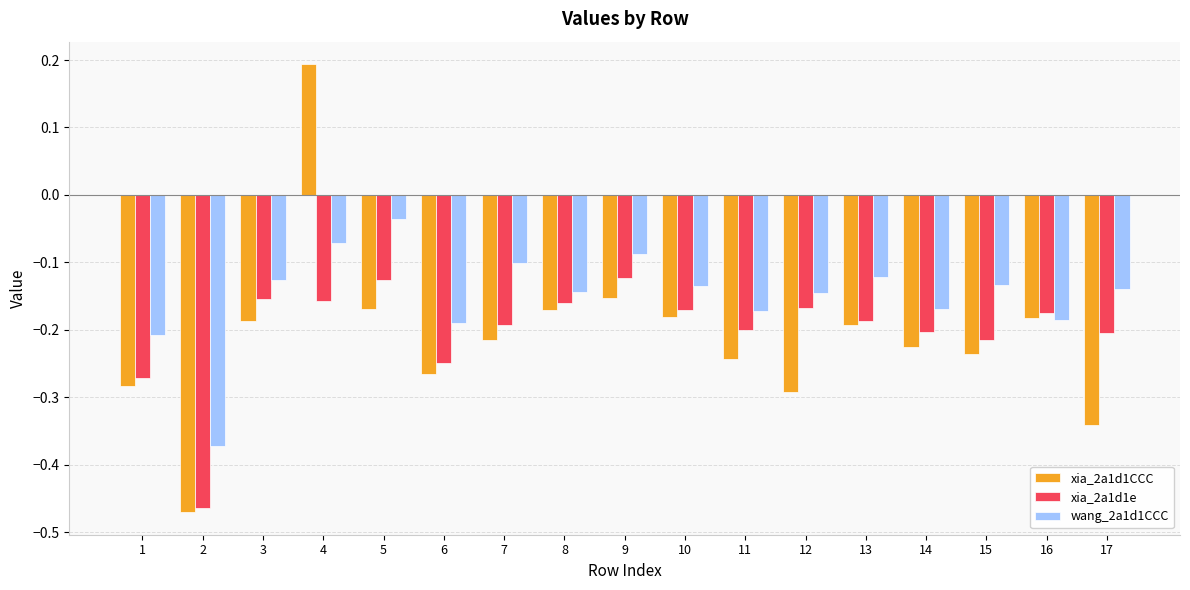

Which series has the largest range (max minus min)?

xia_2a1d1CCC